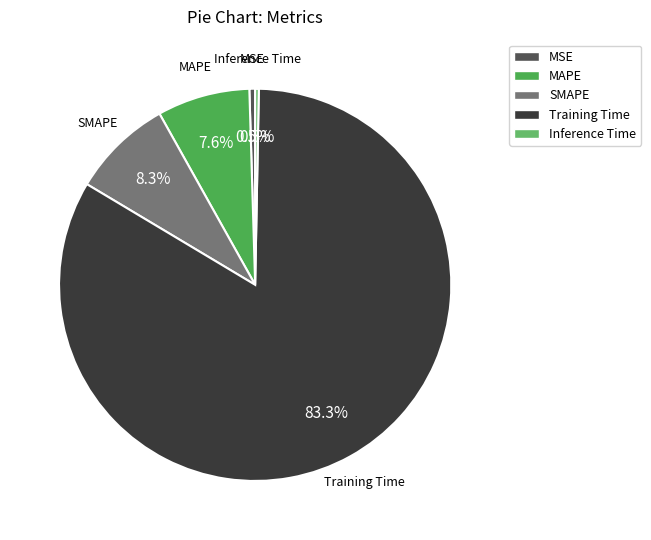

To the nearest percent, what is the average slice percentage?

20%